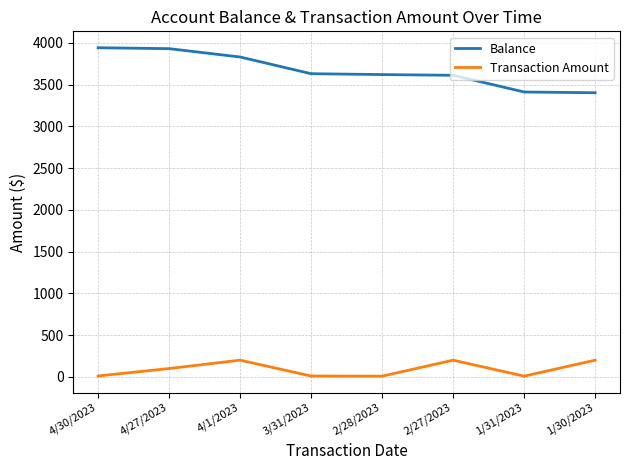

True or false: Transaction Amount has a value of 200.0 at 2/27/2023.

True